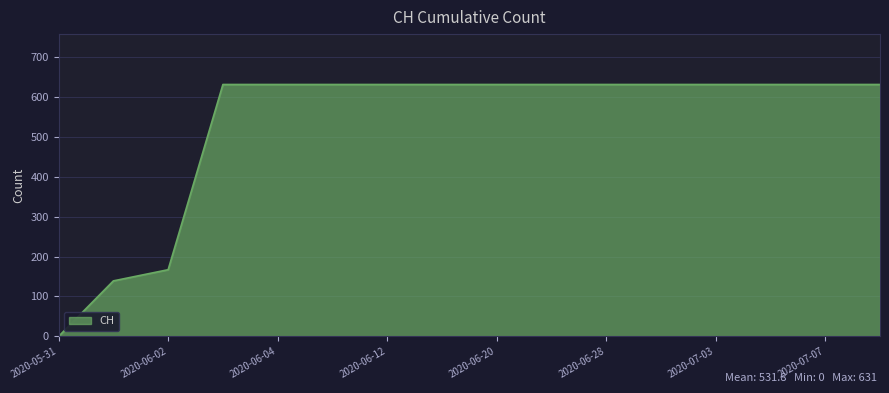

What is the maximum value shown in the chart?

631